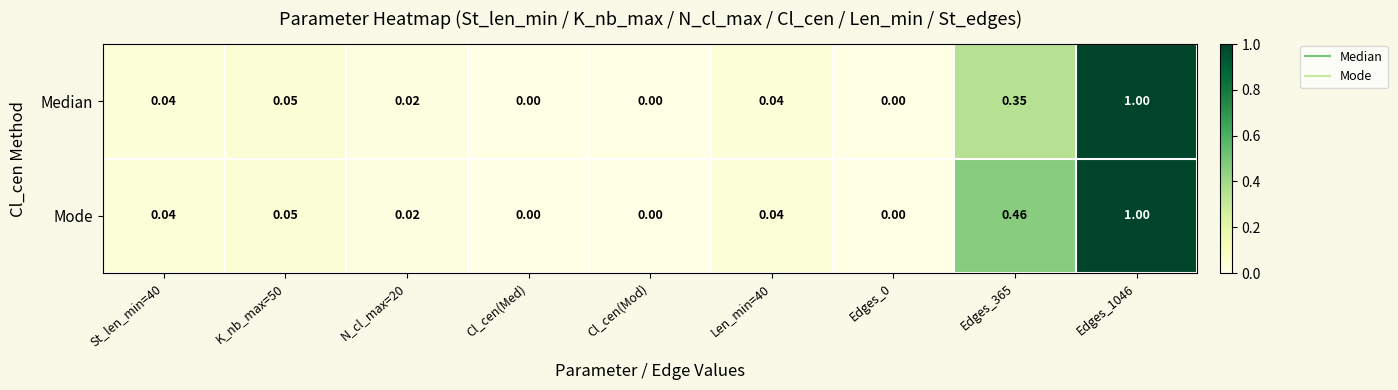

Is the value of Median at Cl_cen(Med) greater than the value of Mode at St_len_min=40?

No